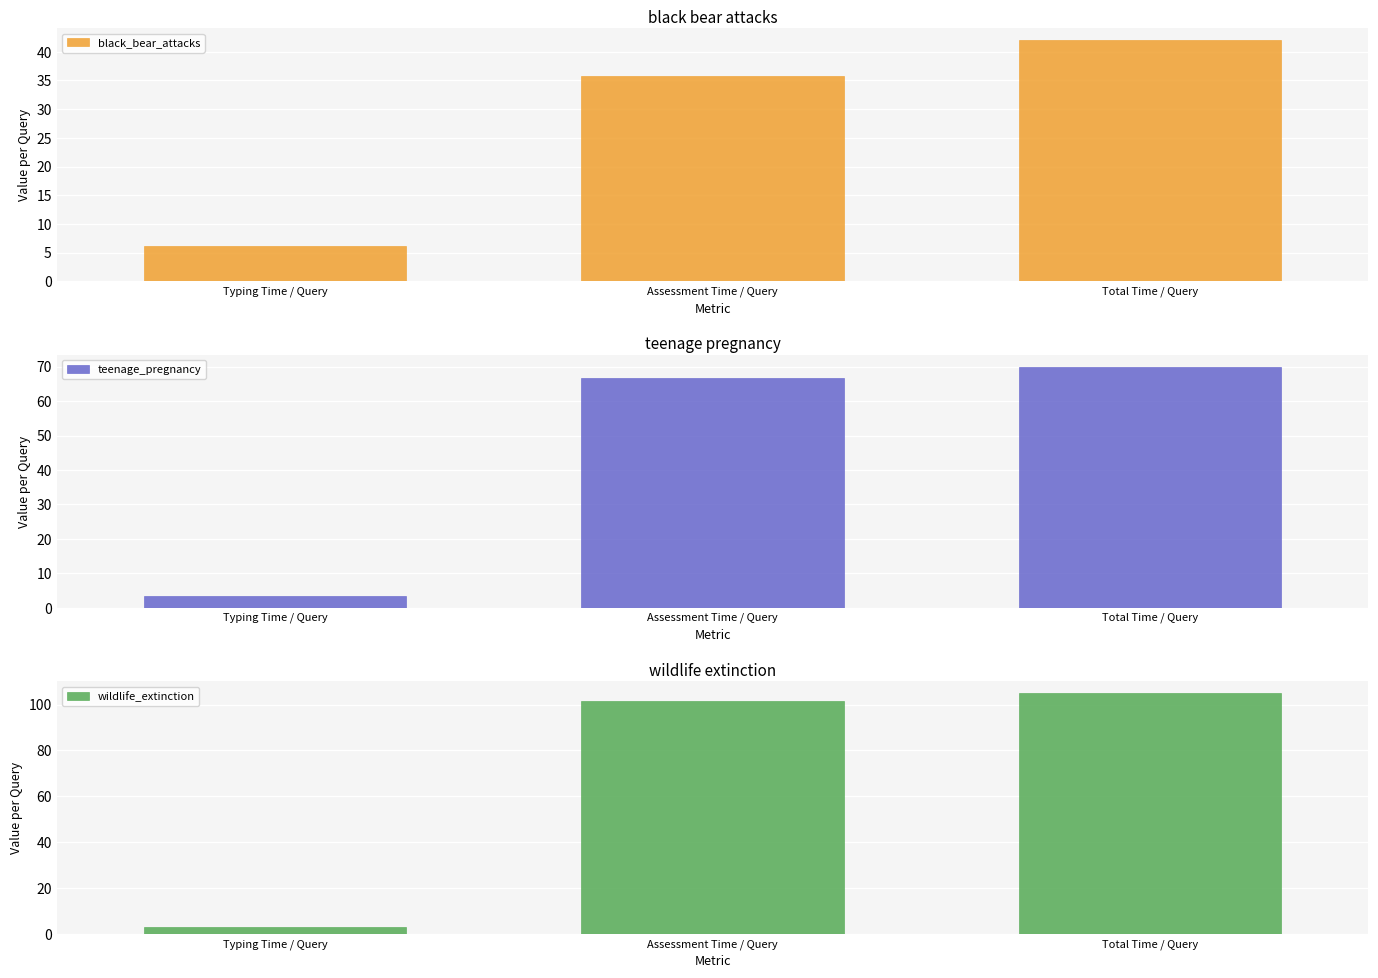

What is the value of the black_bear_attacks bar at the 2nd from the left?

35.8